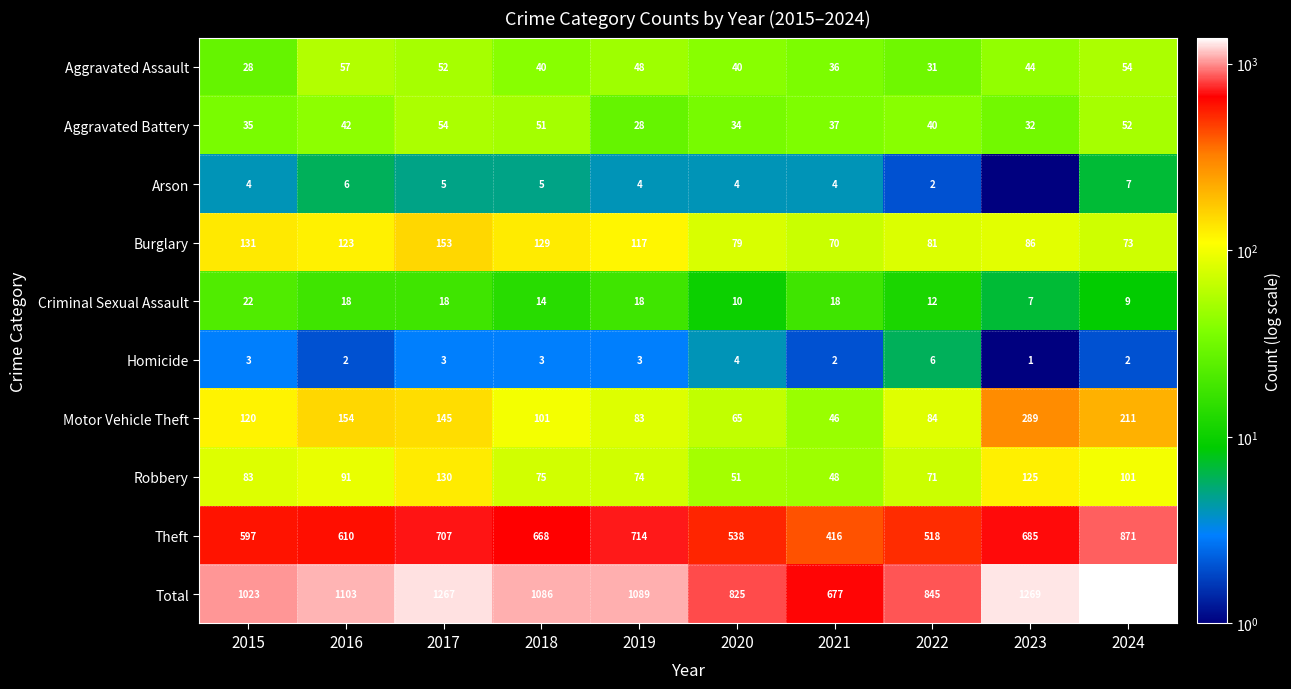

Which series changed the most between 2016 and 2021?

Total